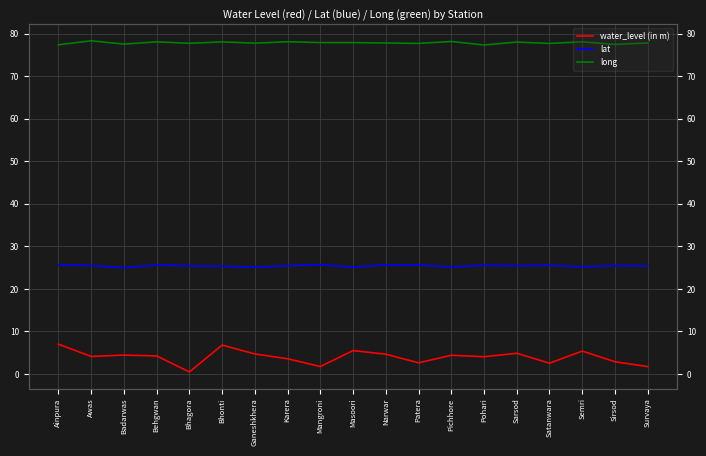

True or false: long and lat intersect in this chart.

False